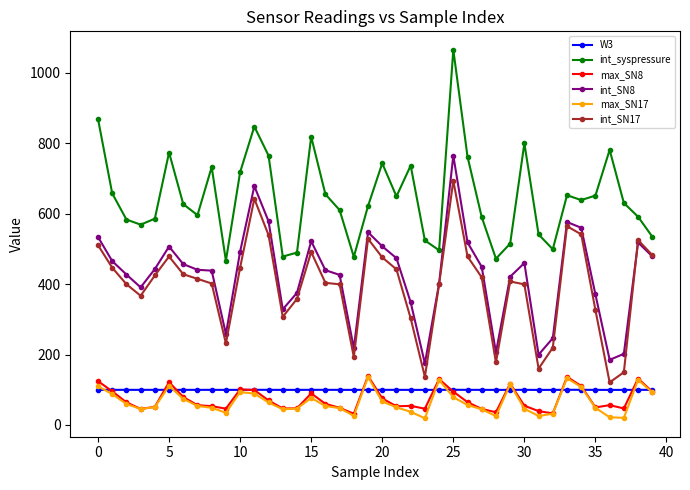

Which series has the largest total across all categories?

int_syspressure